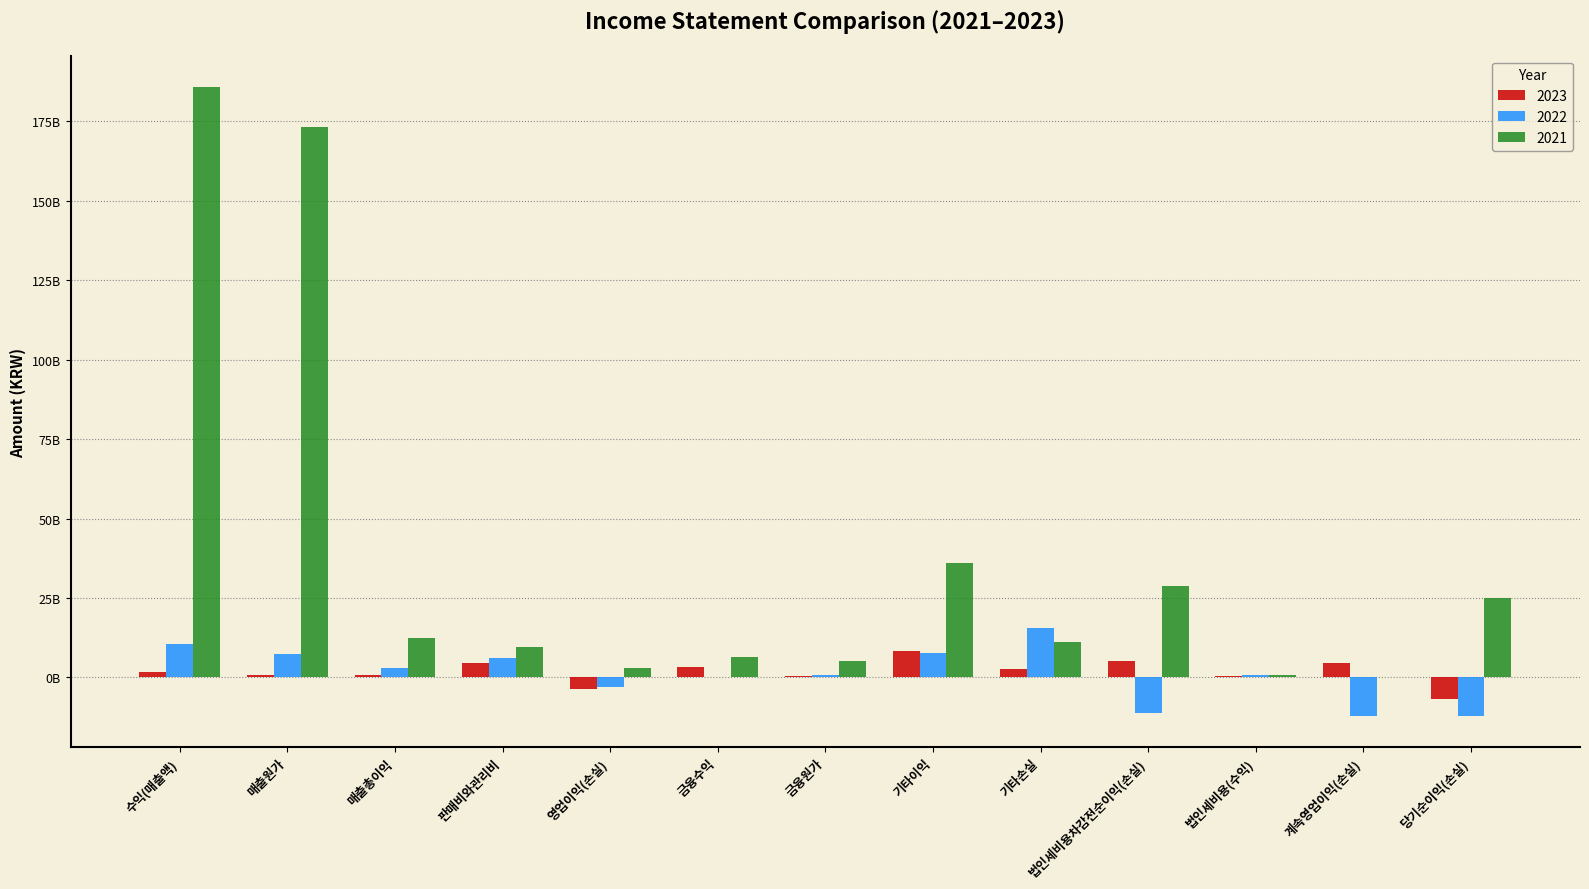

At which label does 2023 reach its peak?

기타이익